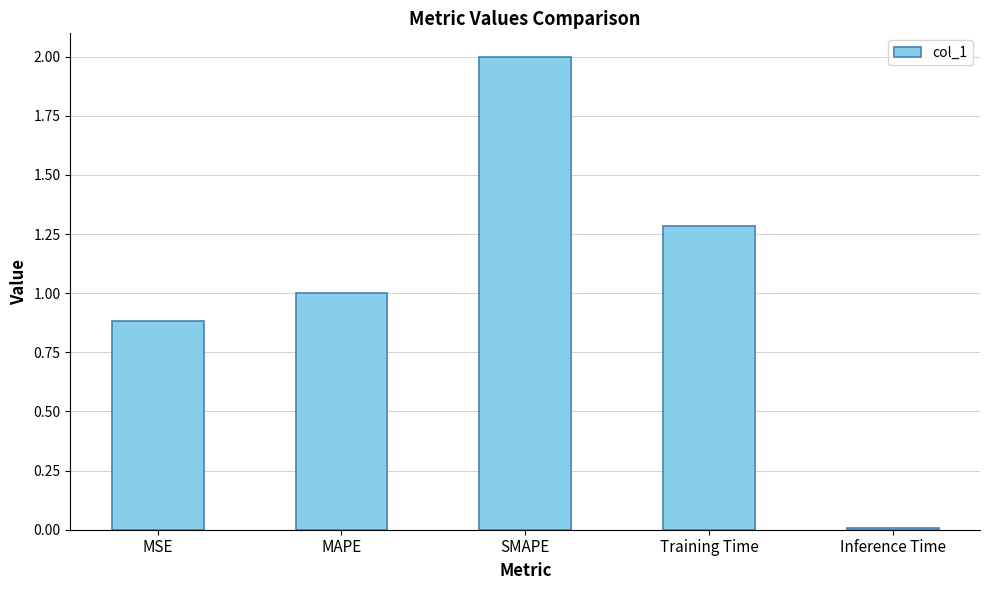

At which category does the chart reach its peak across all series?

SMAPE